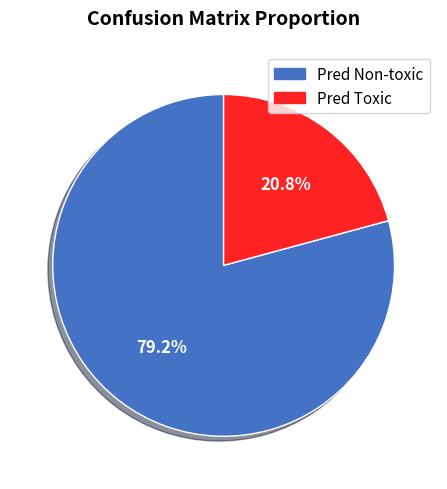

Is there a majority slice in this chart?

Yes